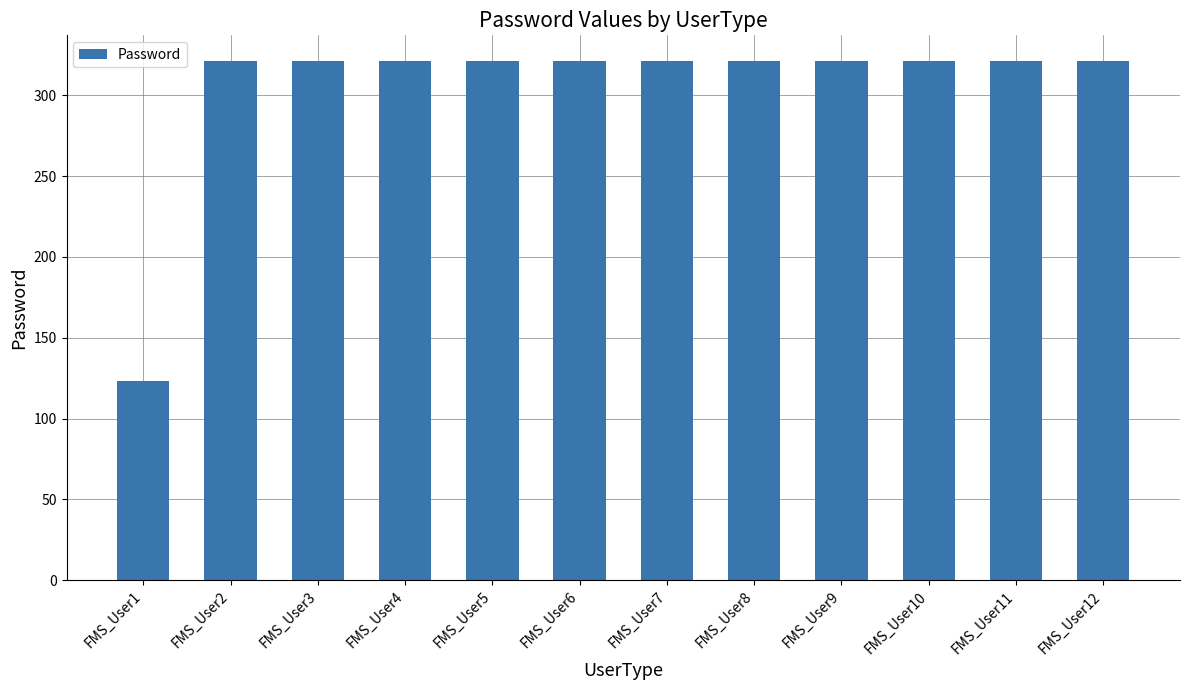

Reading right to left, list all the values displayed in this chart.

FMS_User12=321	FMS_User11=321	FMS_User10=321	FMS_User9=321	FMS_User8=321	FMS_User7=321	FMS_User6=321	FMS_User5=321	FMS_User4=321	FMS_User3=321	FMS_User2=321	FMS_User1=123